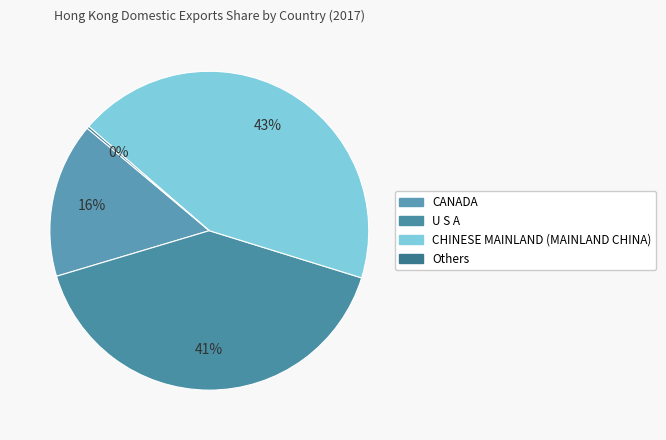

To the nearest percent, what is the difference between the largest and smallest slice percentages?

43%